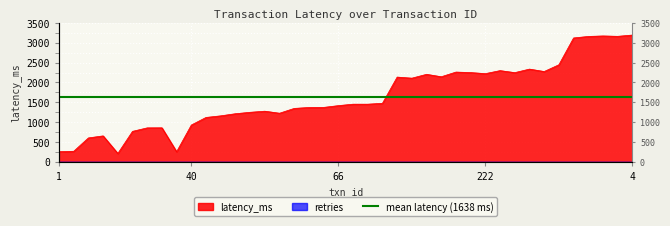

What is the greatest value displayed?

3194.3